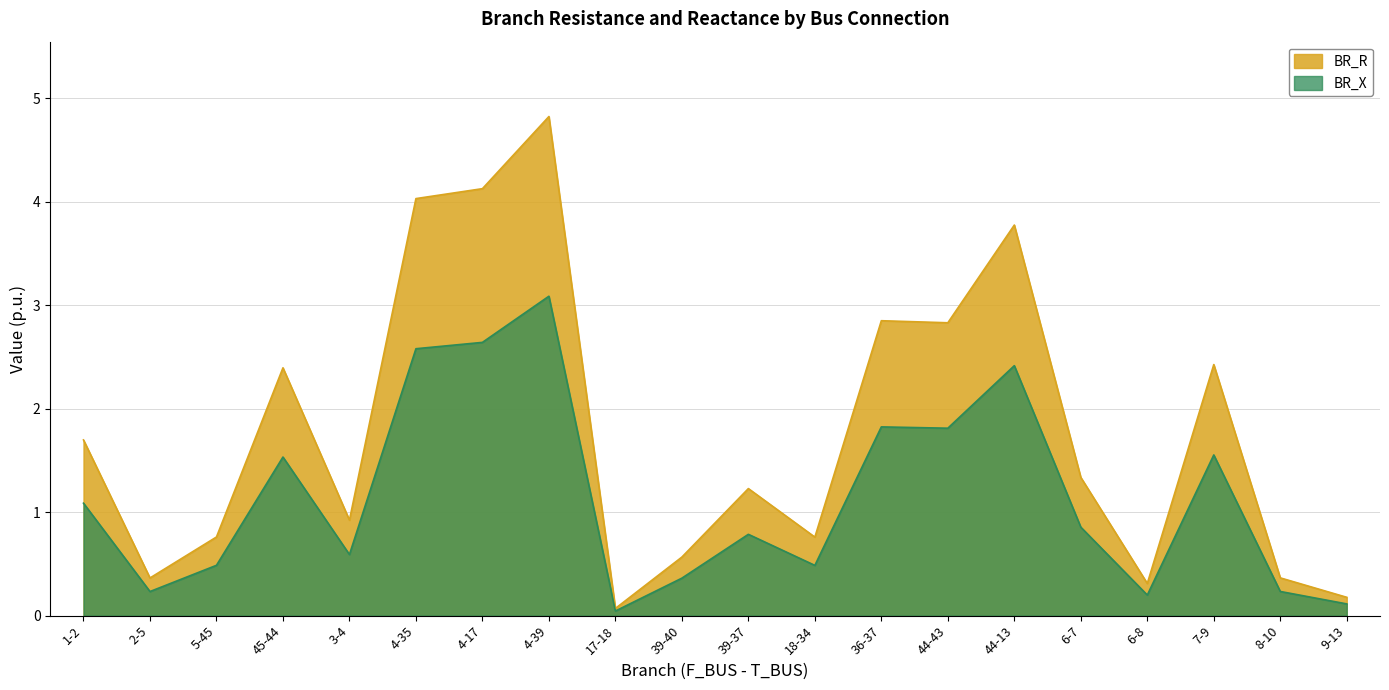

How many lines are shown in the chart?

2